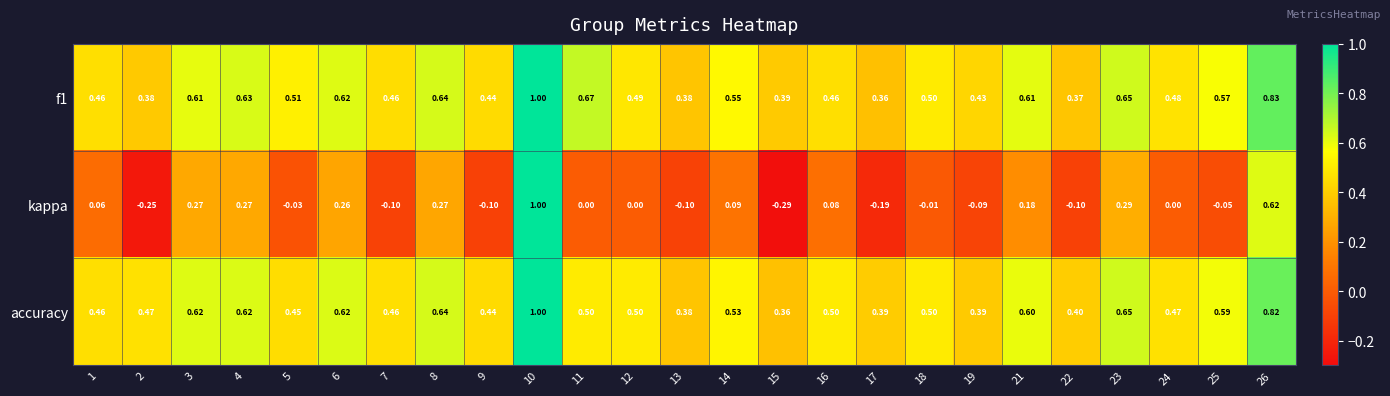

At 11, list the series in order from smallest to largest.

kappa, accuracy, f1